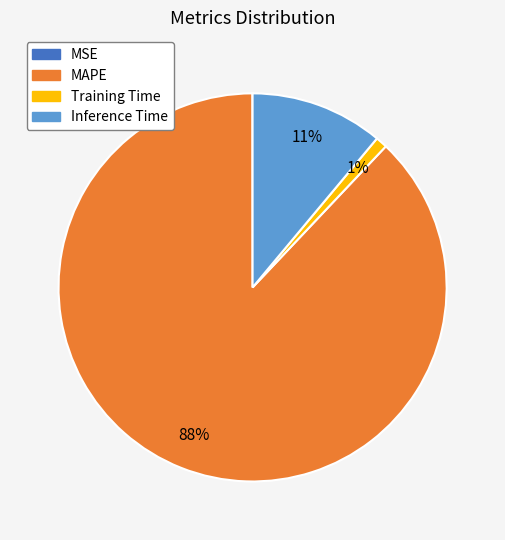

Is there any slice that represents more than half of the pie?

Yes